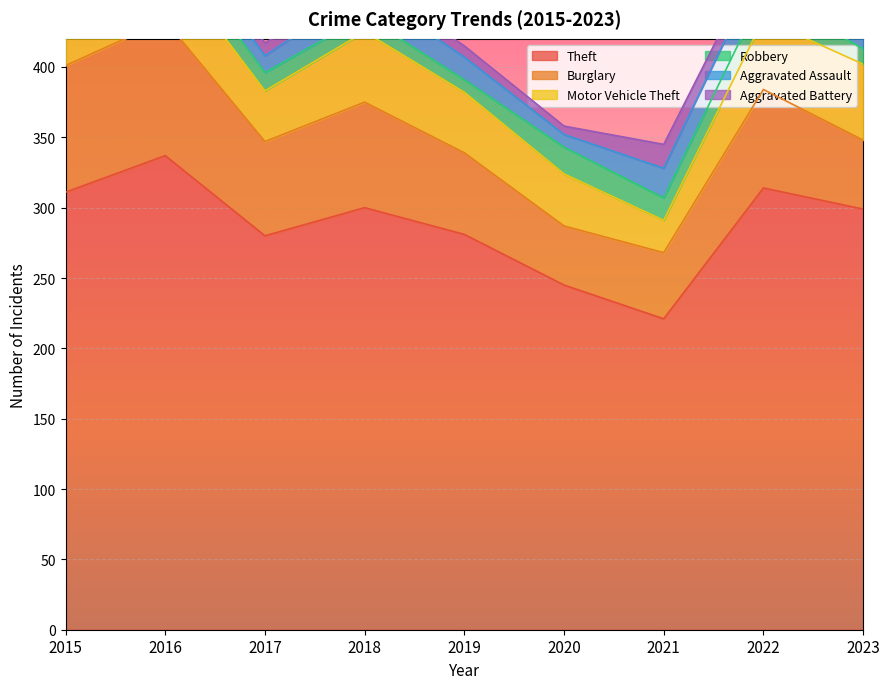

Which series has the largest total across all categories?

Theft